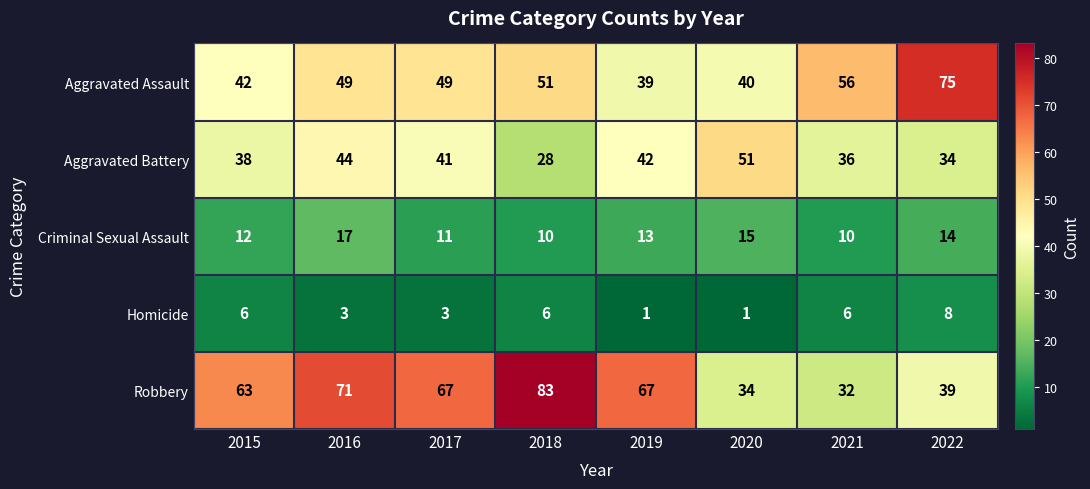

Rank the series by their maximum value, from highest to lowest.

Robbery, Aggravated Assault, Aggravated Battery, Criminal Sexual Assault, Homicide